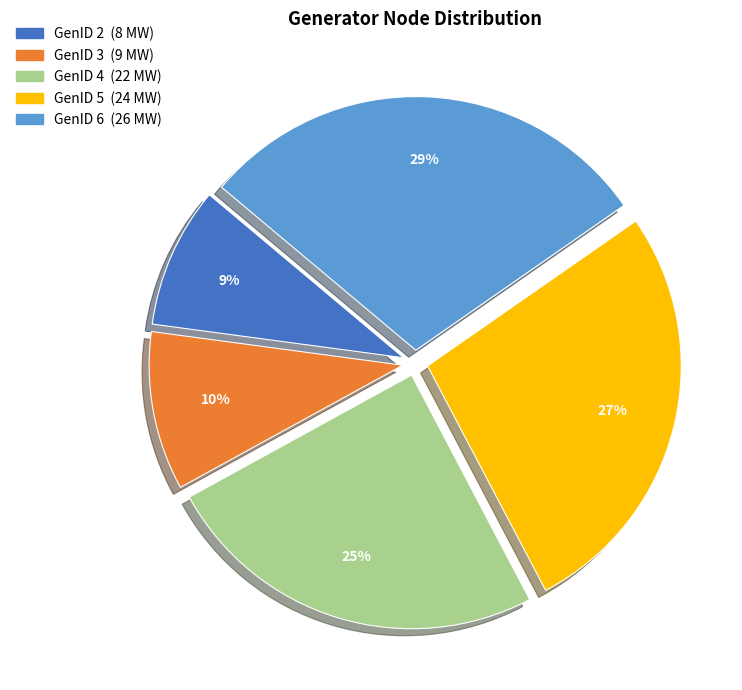

To the nearest percent, what is the difference between the largest and smallest slice percentages?

20%